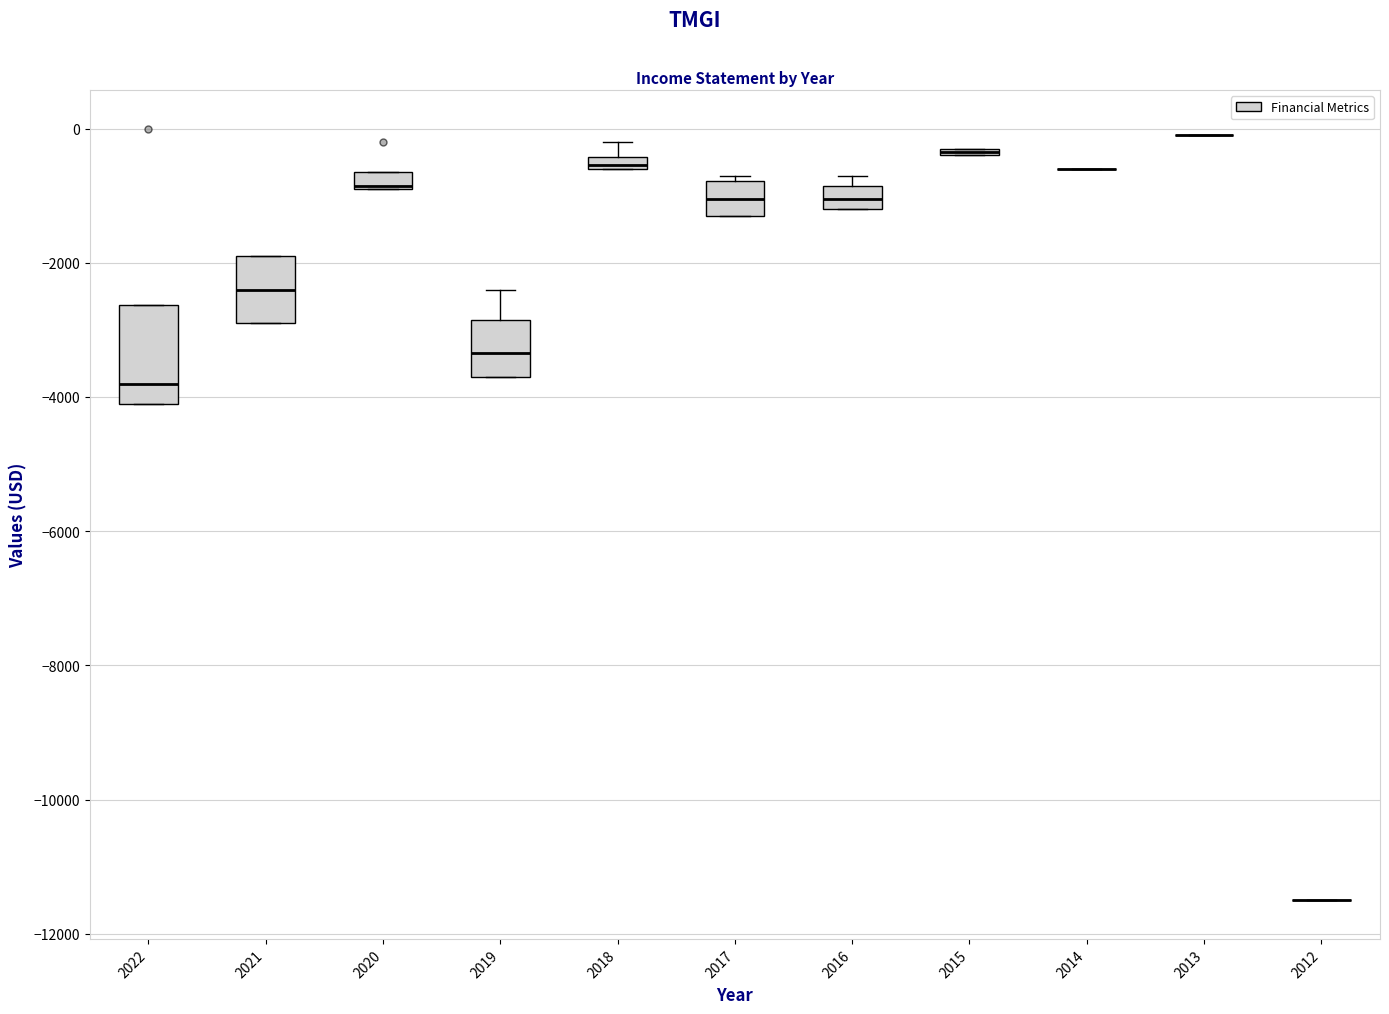

Where is the upper edge of the box at x = 2017 on the y-axis? The values are not printed on the chart, so give them approximately, as read against the axis.

-800